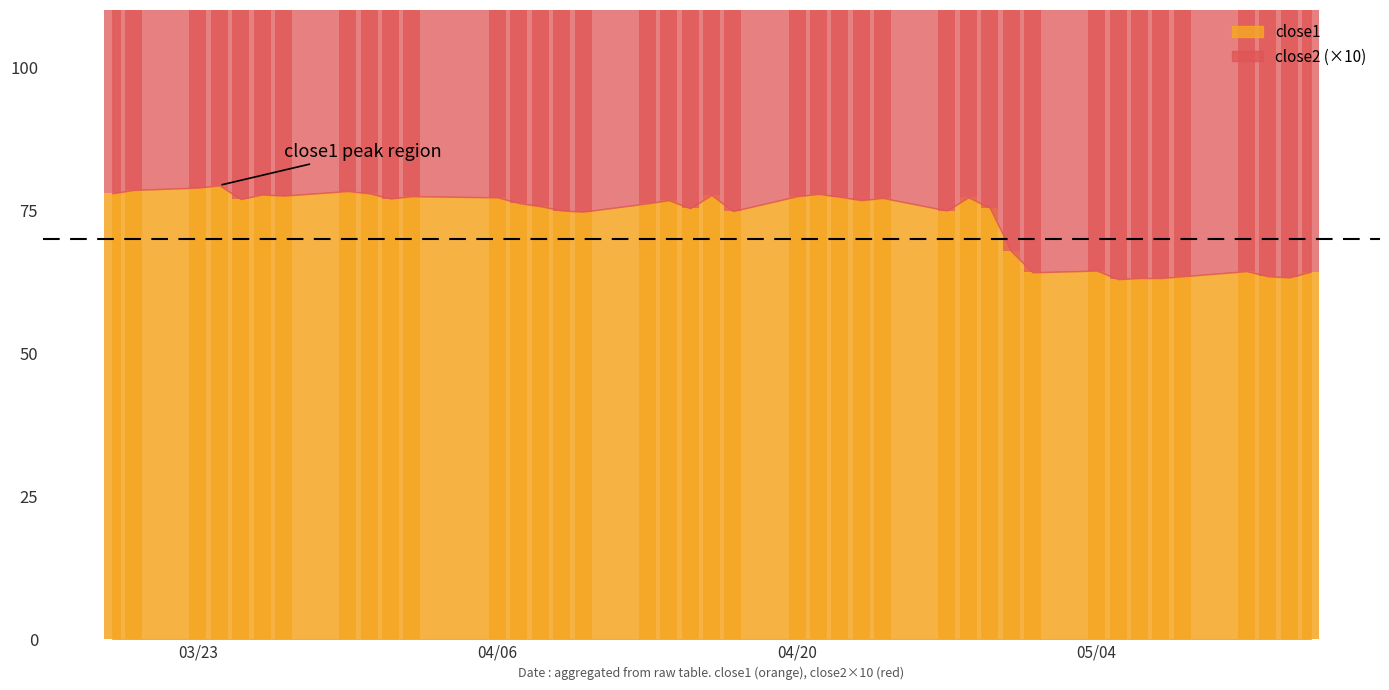

How many data points in close2 are less than 60?

19